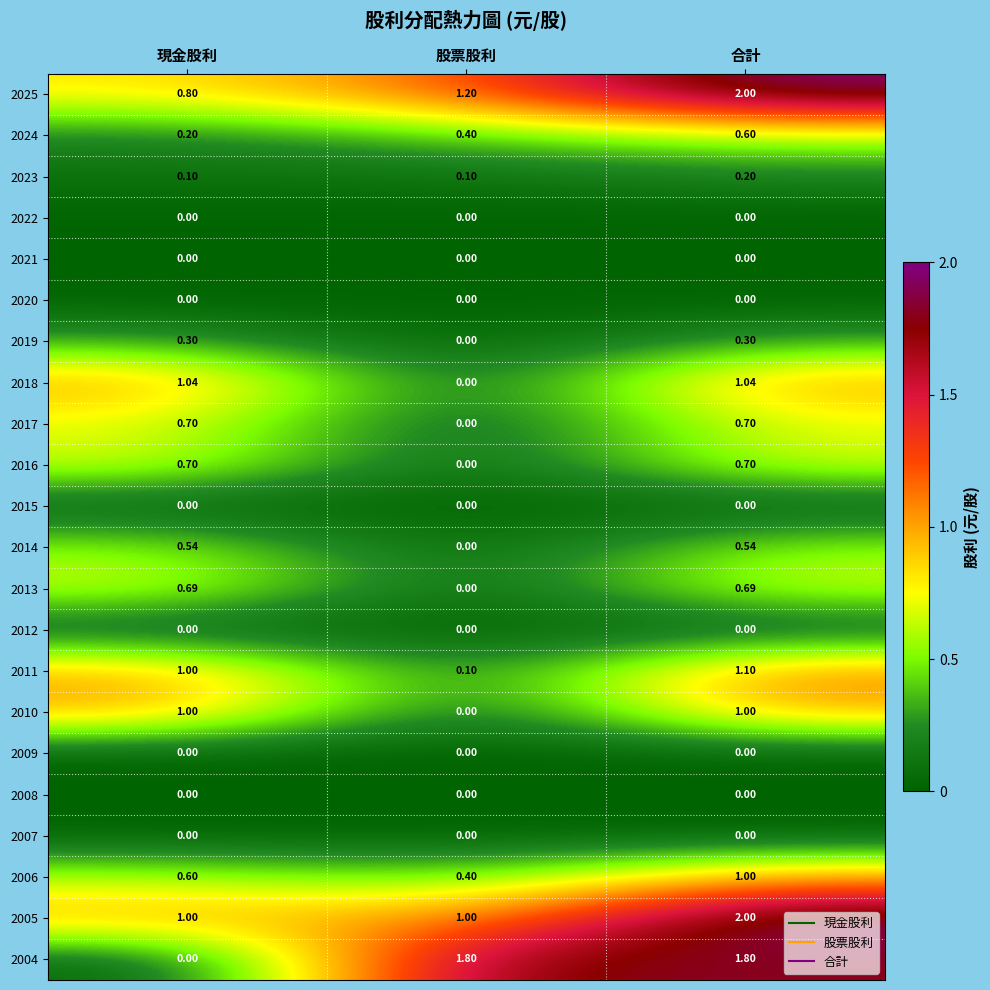

How many values in 2014 are above zero?

2